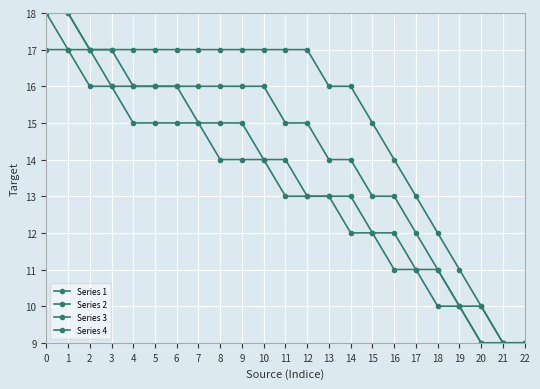

Is this an area chart (filled region under the line)?

No